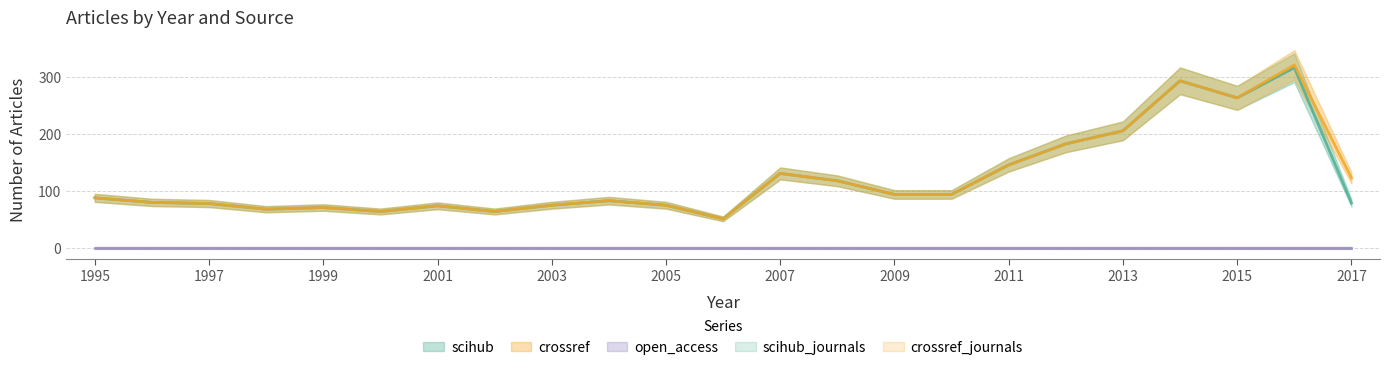

Where is open_access nearest to the value 0?

1995